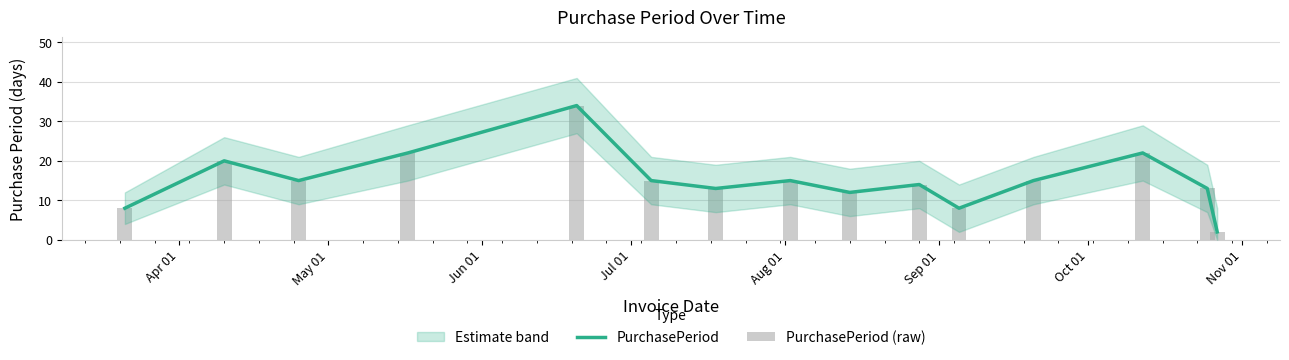

Which series has the largest total across all categories?

PurchasePeriod